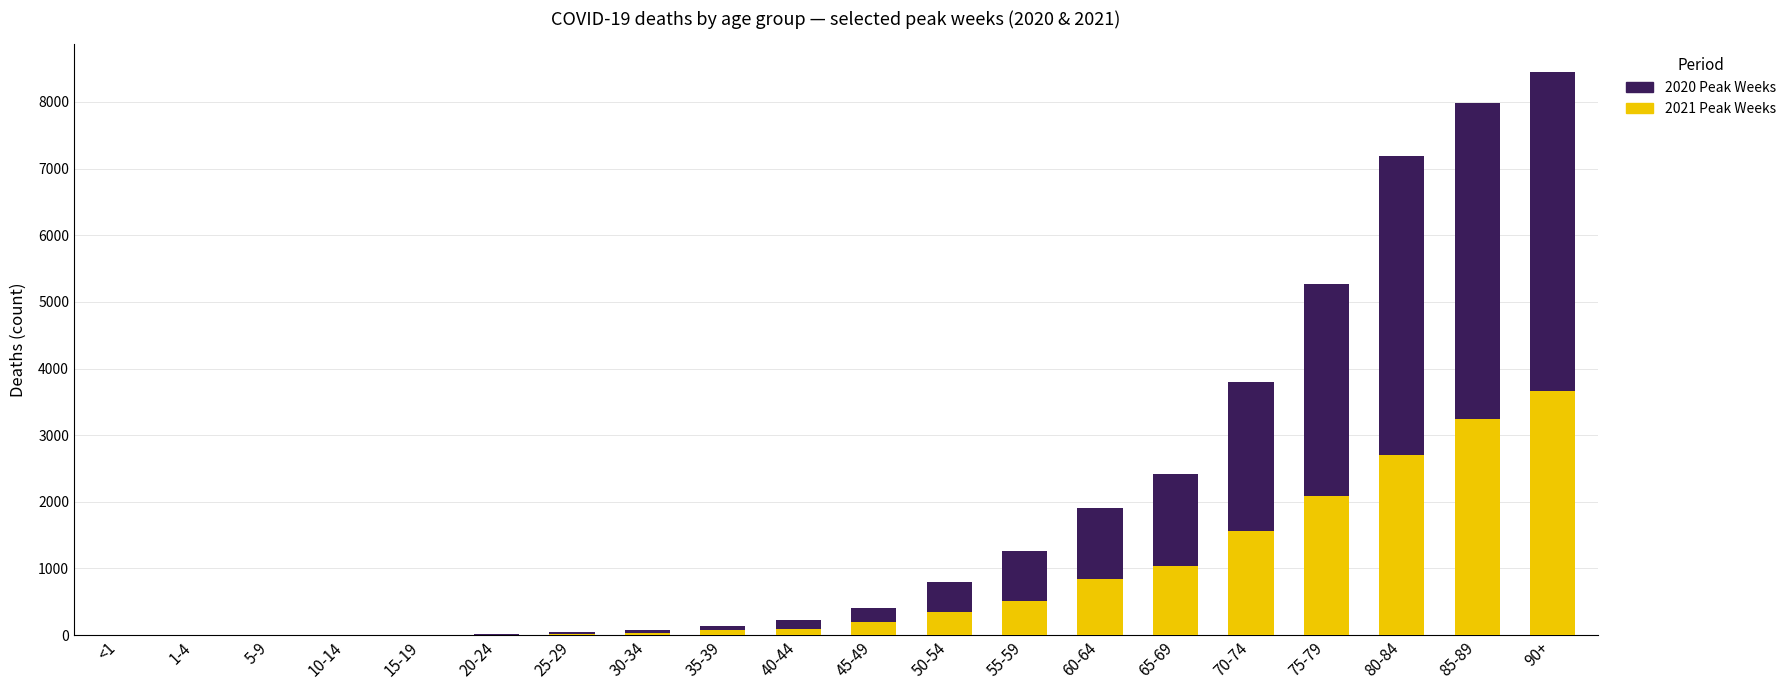

At which category is the sum across all series the highest?

90+